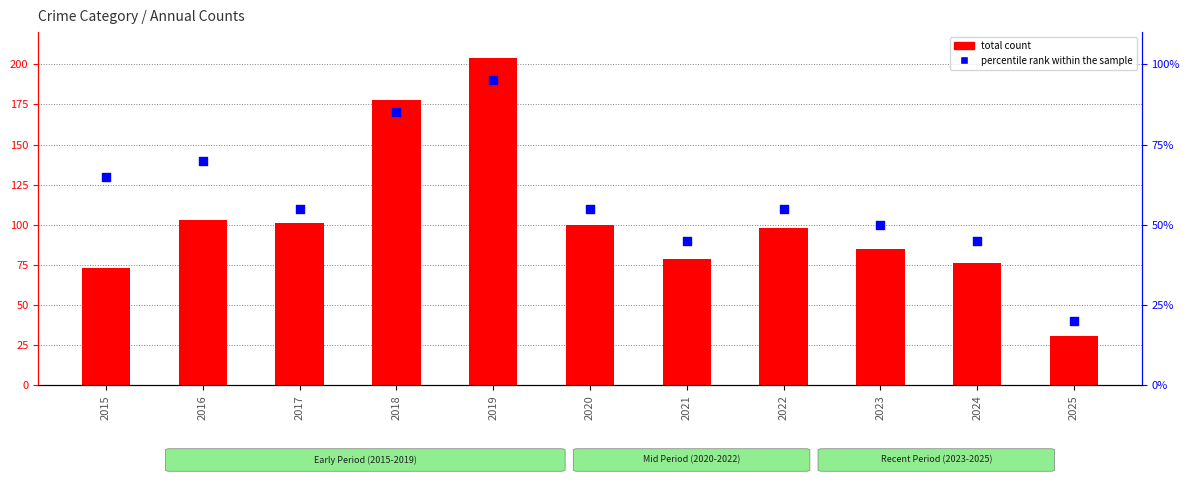

At which category is the sum across all series the highest?

2019